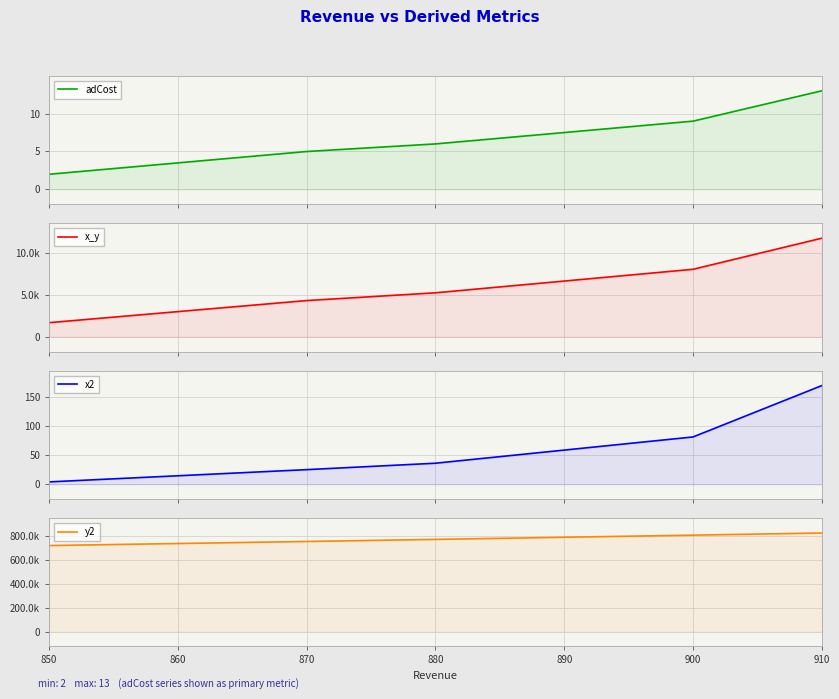

What is the smallest value displayed?

2